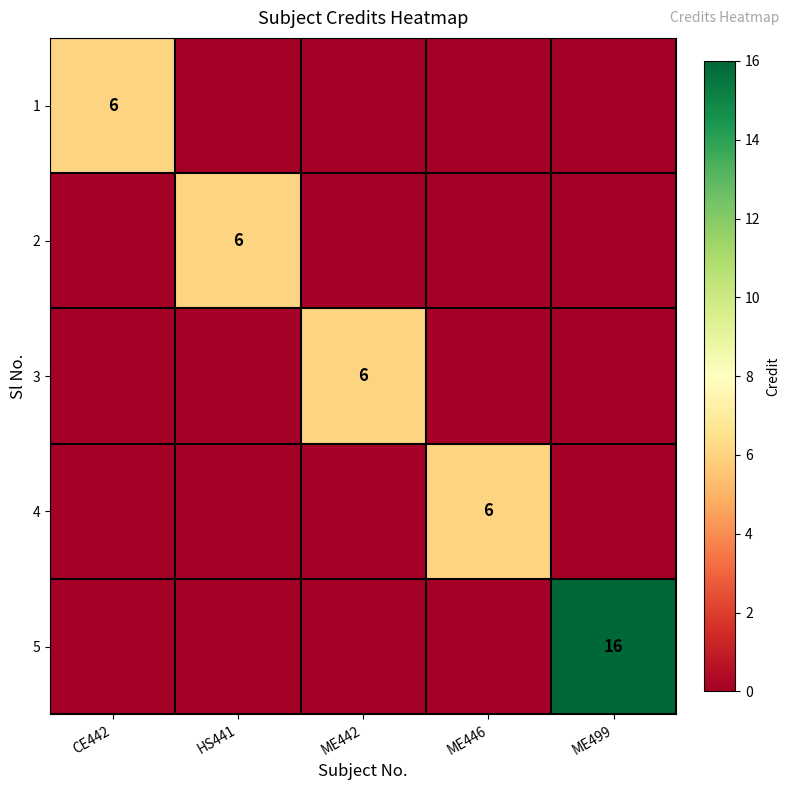

At which category is the sum across all series the highest?

ME499